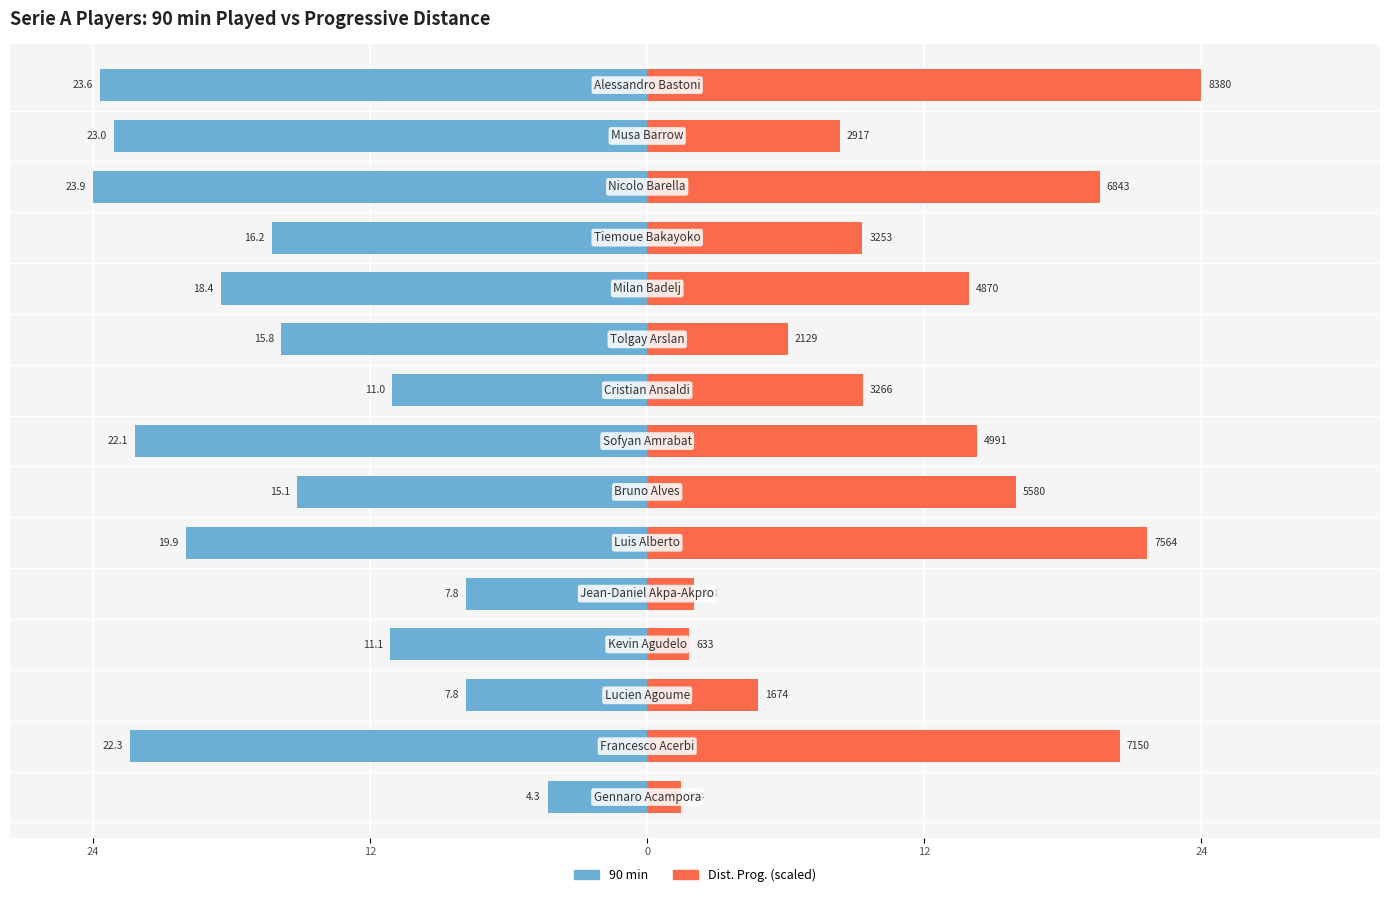

How many bars are there in each group?

2